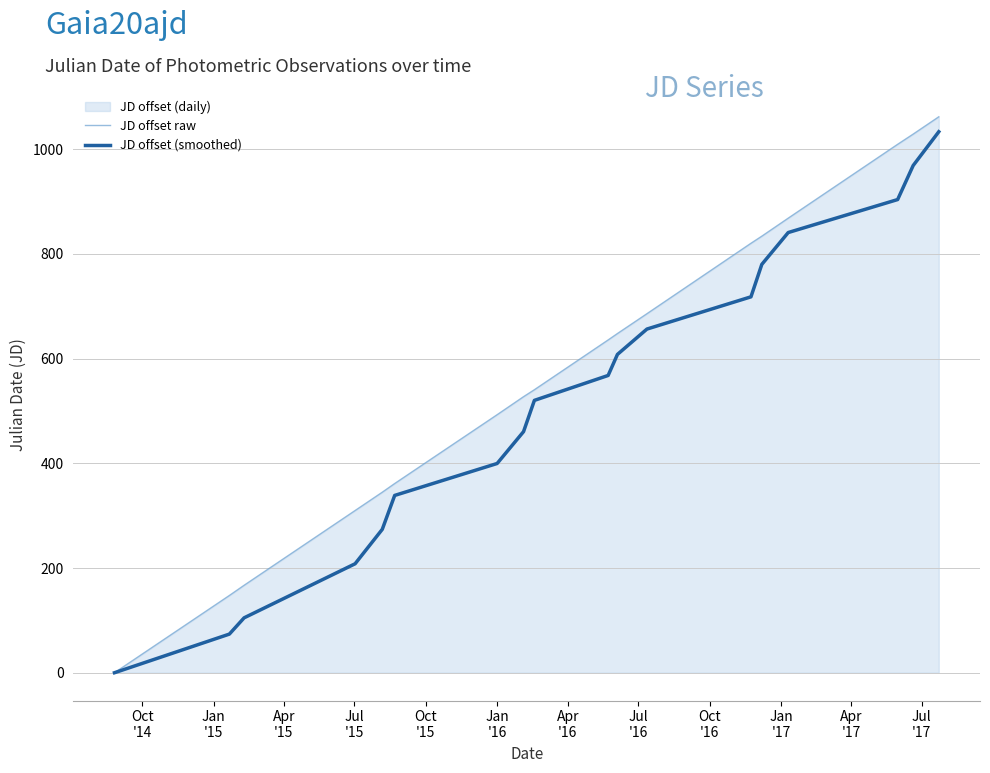

What is the maximum value shown in the chart?

1062.1